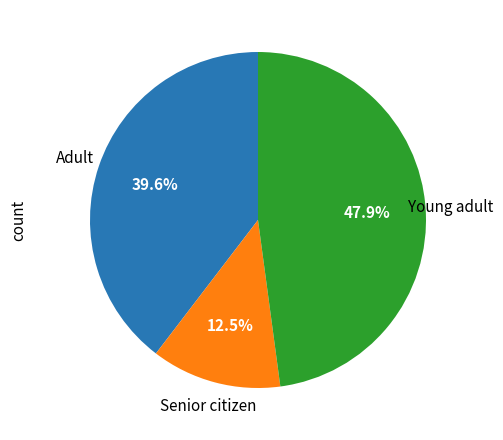

What is the largest slice in the pie chart?

Young adult